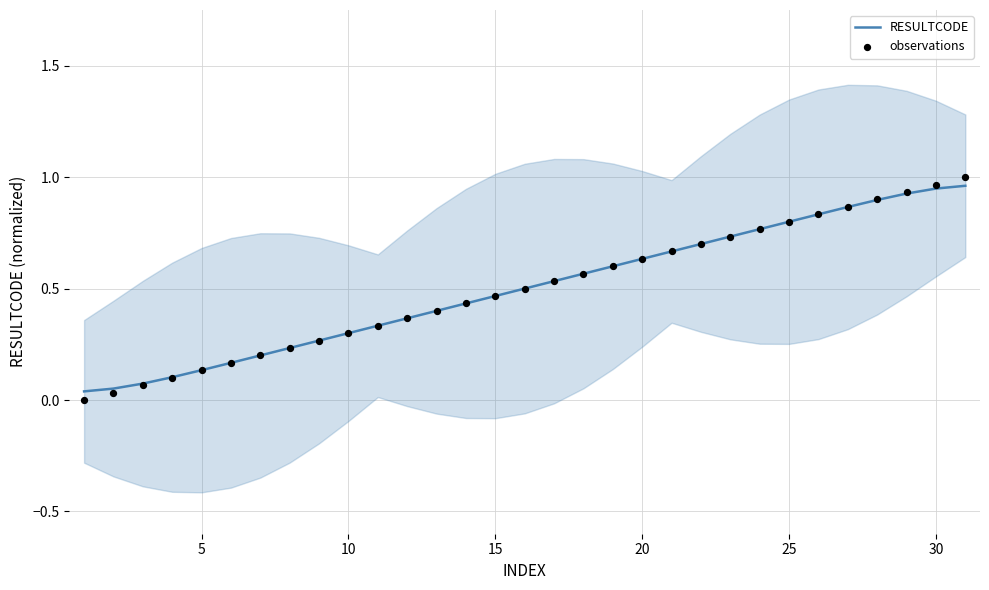

Is the value of observations at 15 greater than the value of RESULTCODE at 27?

No